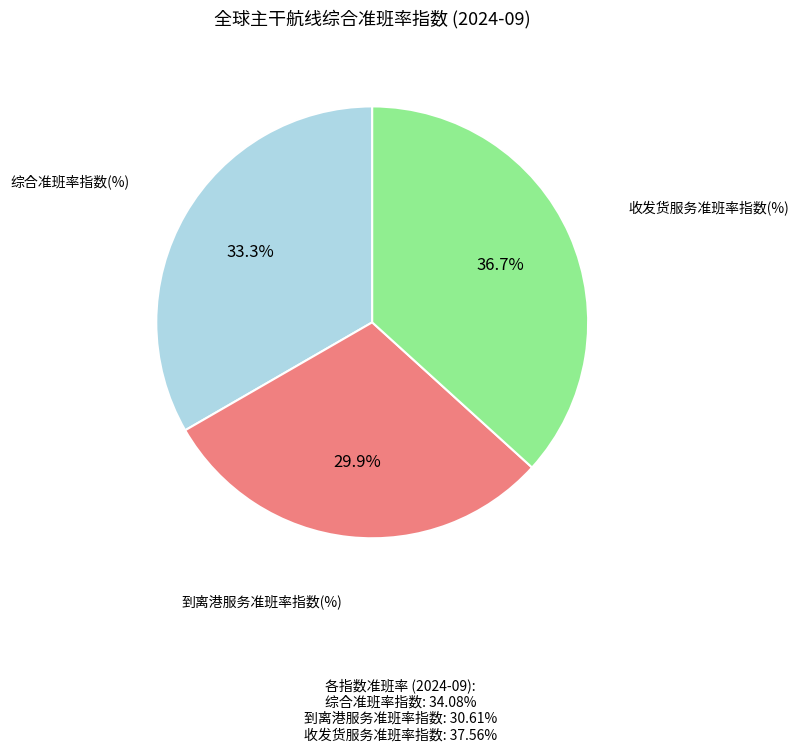

How many slices are in this pie chart?

3